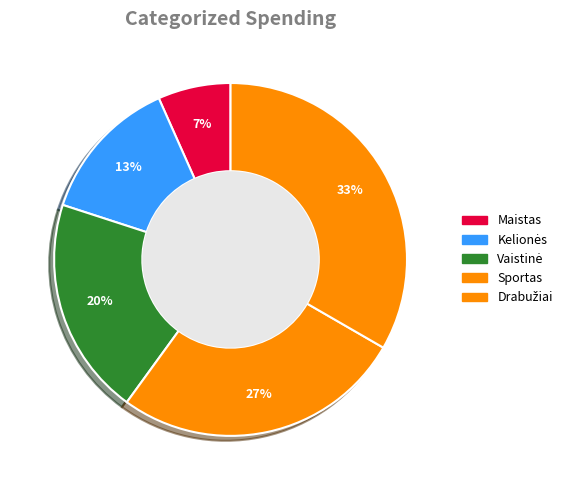

Count the number of slices in the pie.

5